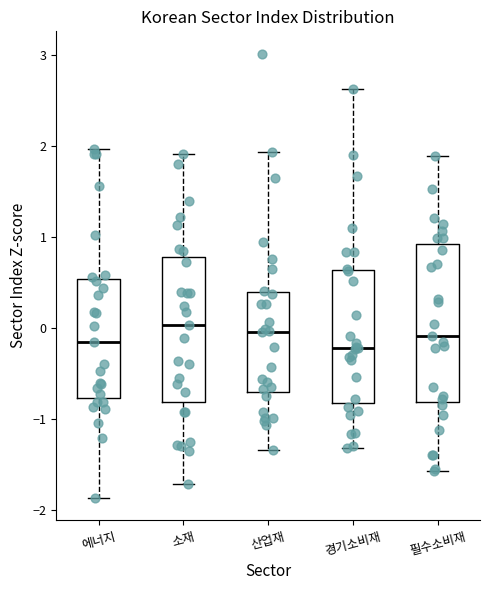

Reading left to right, transcribe this box plot: for each box, give where its median line is, the range the box spans, and where its two whiskers end, as read against the y-axis. The values are not printed on the chart, so give them approximately, as read against the axis.

에너지: median -0.2, box -0.8 to 0.5, whiskers -1.9 to 2.0
소재: median 0.0, box -0.8 to 0.8, whiskers -1.7 to 1.9
산업재: median 0.0, box -0.7 to 0.4, whiskers -1.3 to 1.9
경기소비재: median -0.2, box -0.8 to 0.6, whiskers -1.3 to 2.6
필수소비재: median -0.1, box -0.8 to 0.9, whiskers -1.6 to 1.9